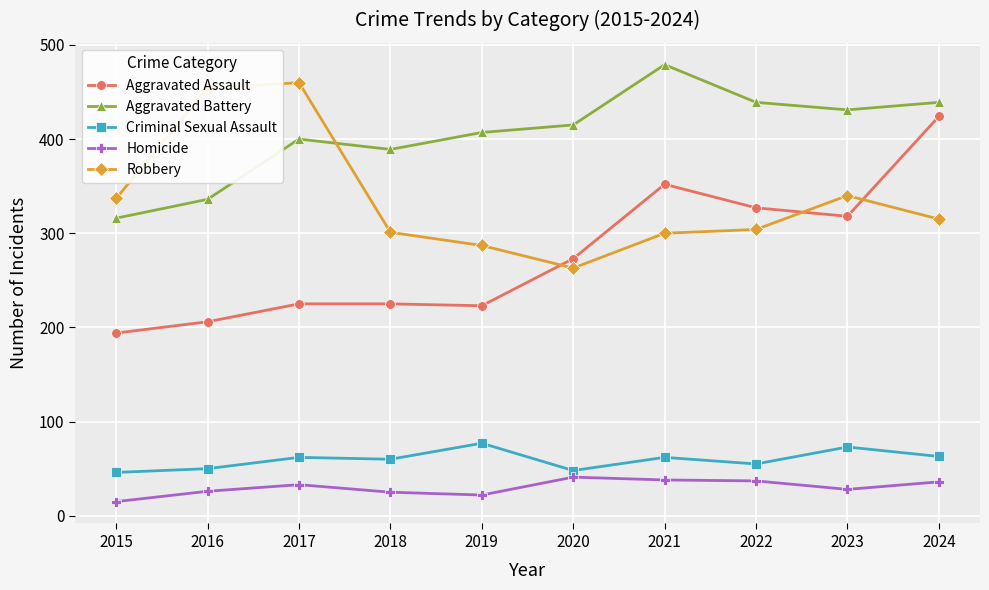

What is the approximate value of Criminal Sexual Assault at 2018, to the nearest 5?

60